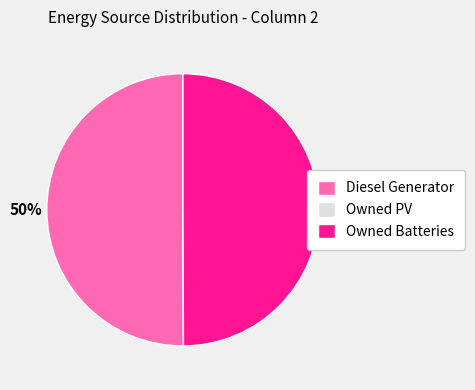

True or false: Owned Batteries accounts for 50% of the total.

True